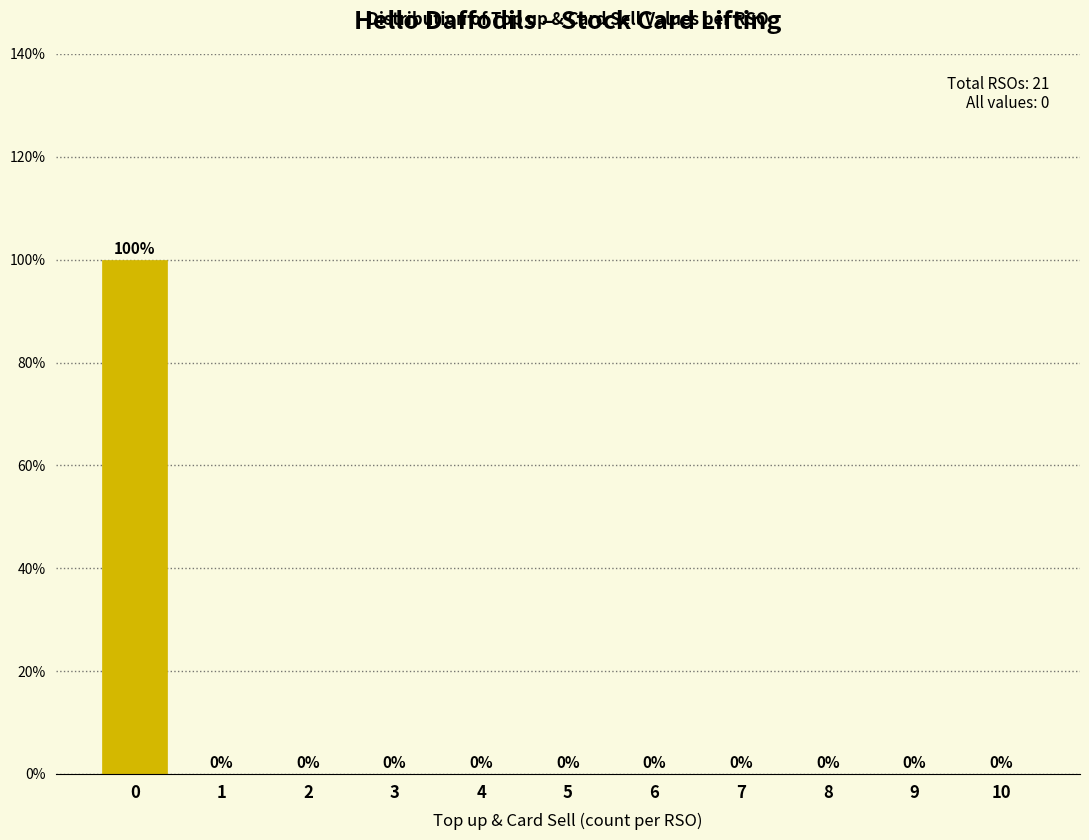

Reading right to left, transcribe all the data shown in this chart.

10=0	9=0	8=0	7=0	6=0	5=0	4=0	3=0	2=0	1=0	0=100